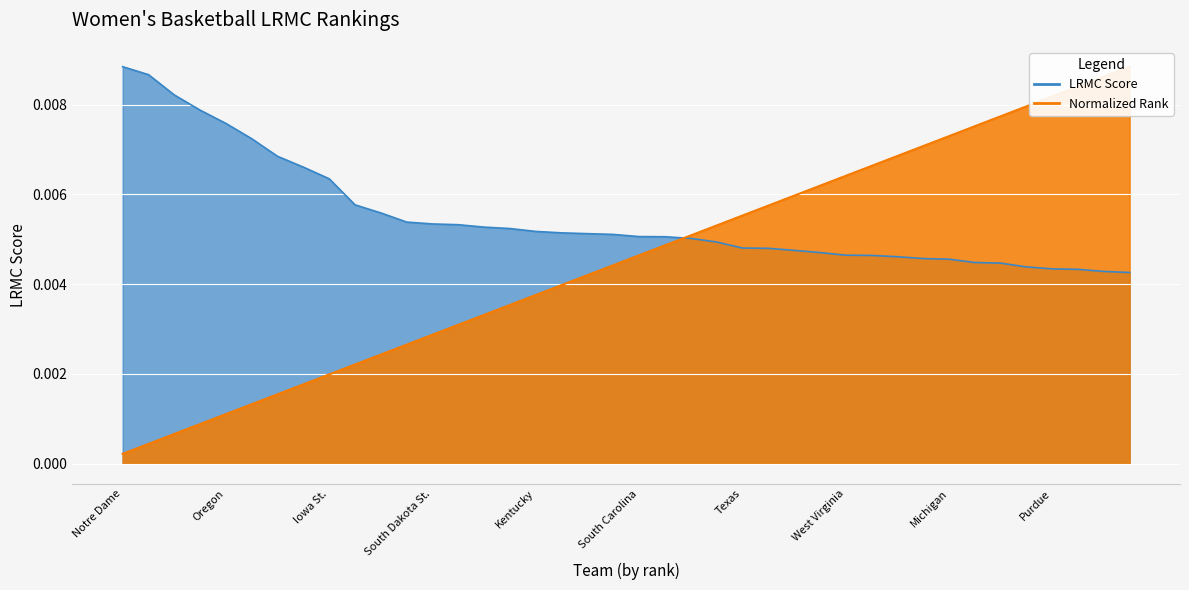

The LRMC Score line series shows 0.0 at Texas. True or false?

True